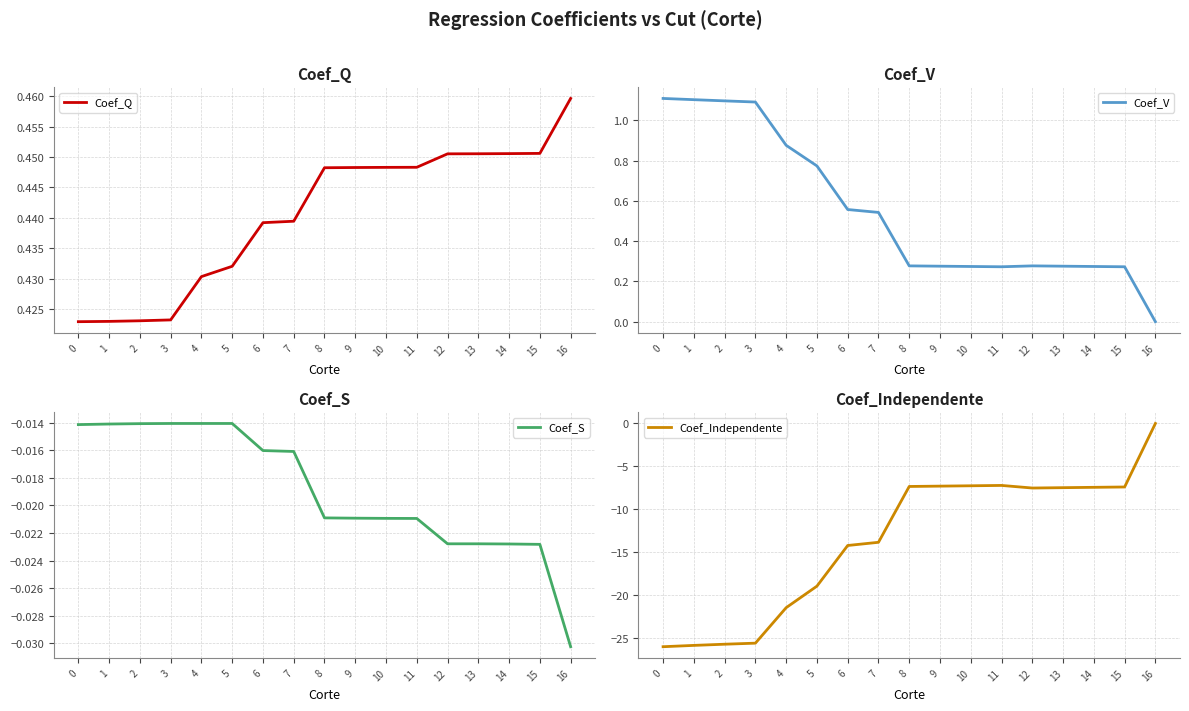

Which series has the widest spread of values?

Coef_Independente